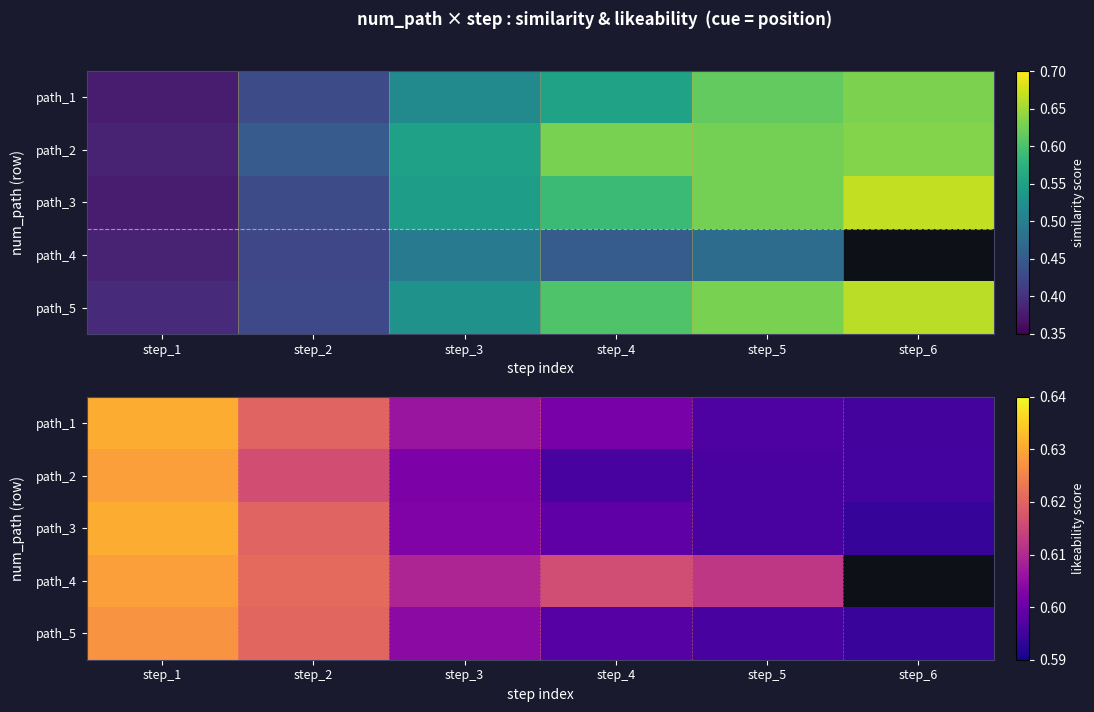

Is the value of path_3 at step_1 greater than the value of path_4 at step_4?

Yes